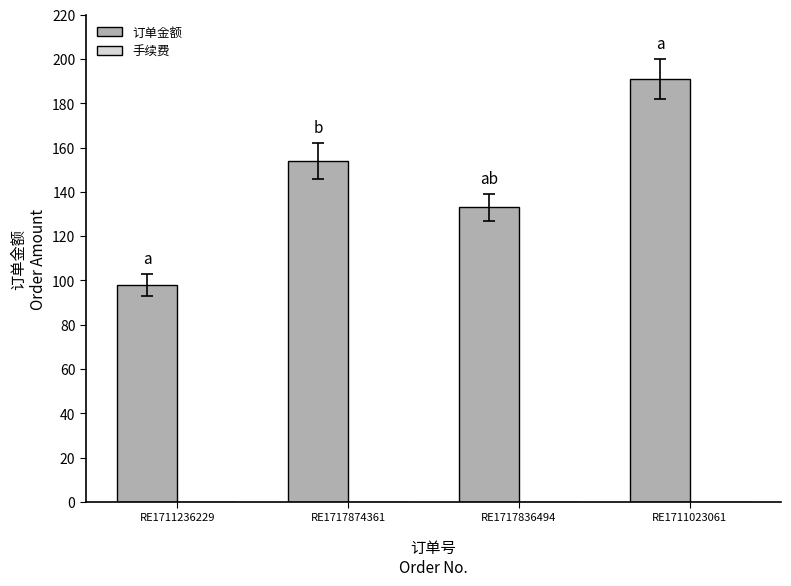

What is the difference between the second highest and minimum values?

56